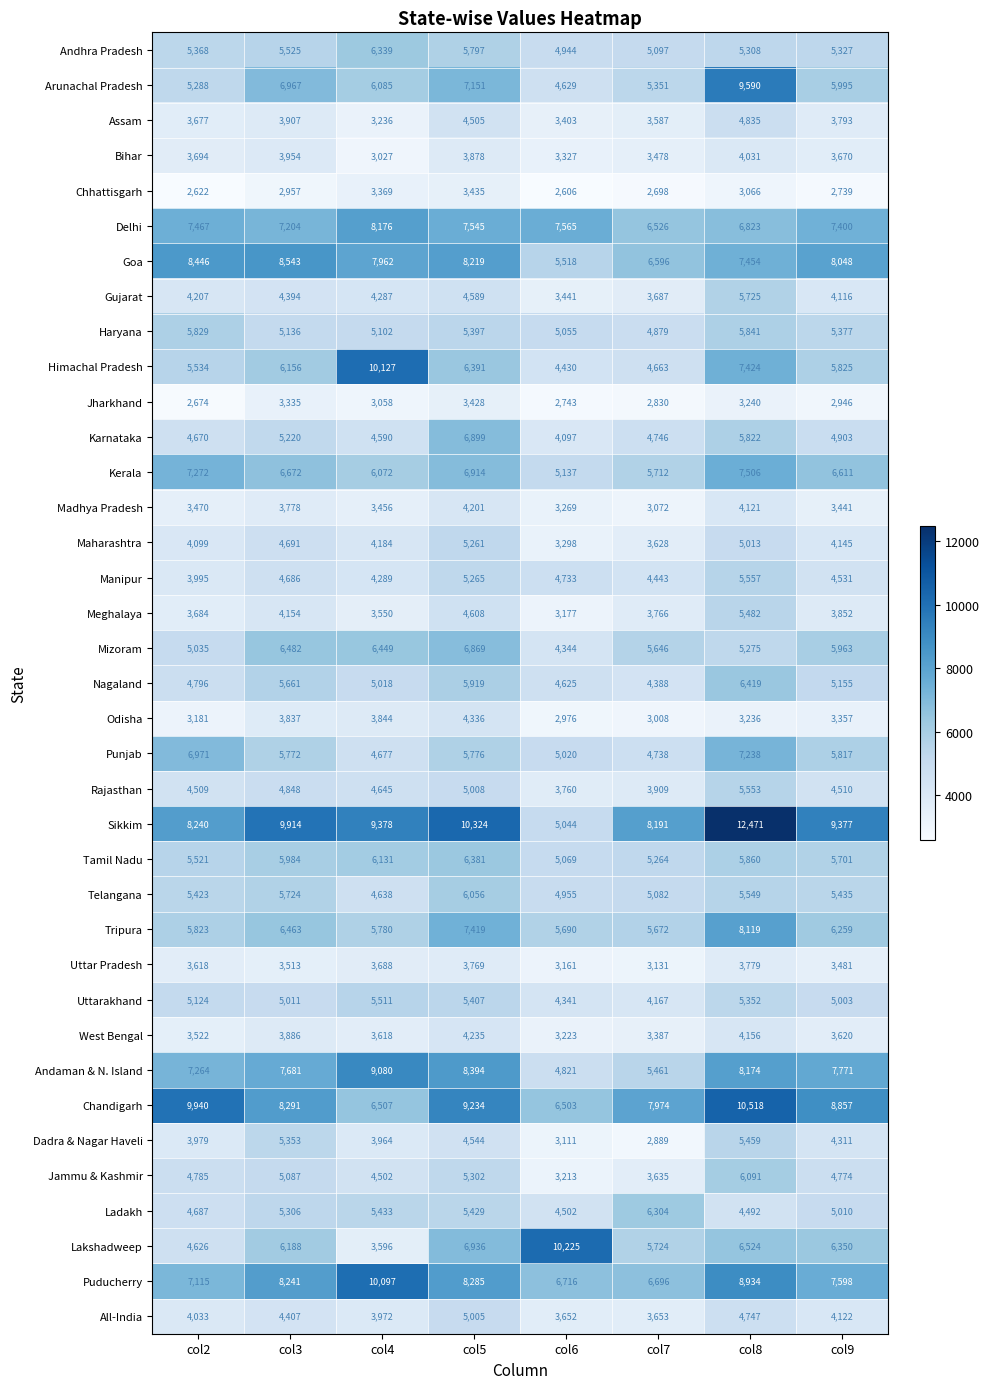

How many distinct data groups are displayed?

37